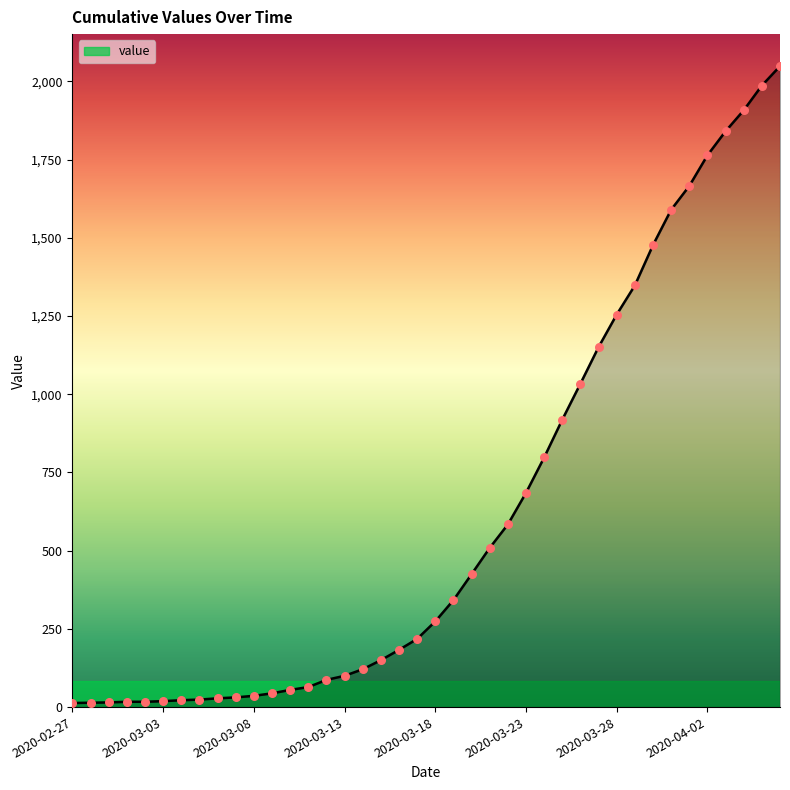

What is the difference between the maximum and minimum values?

2036